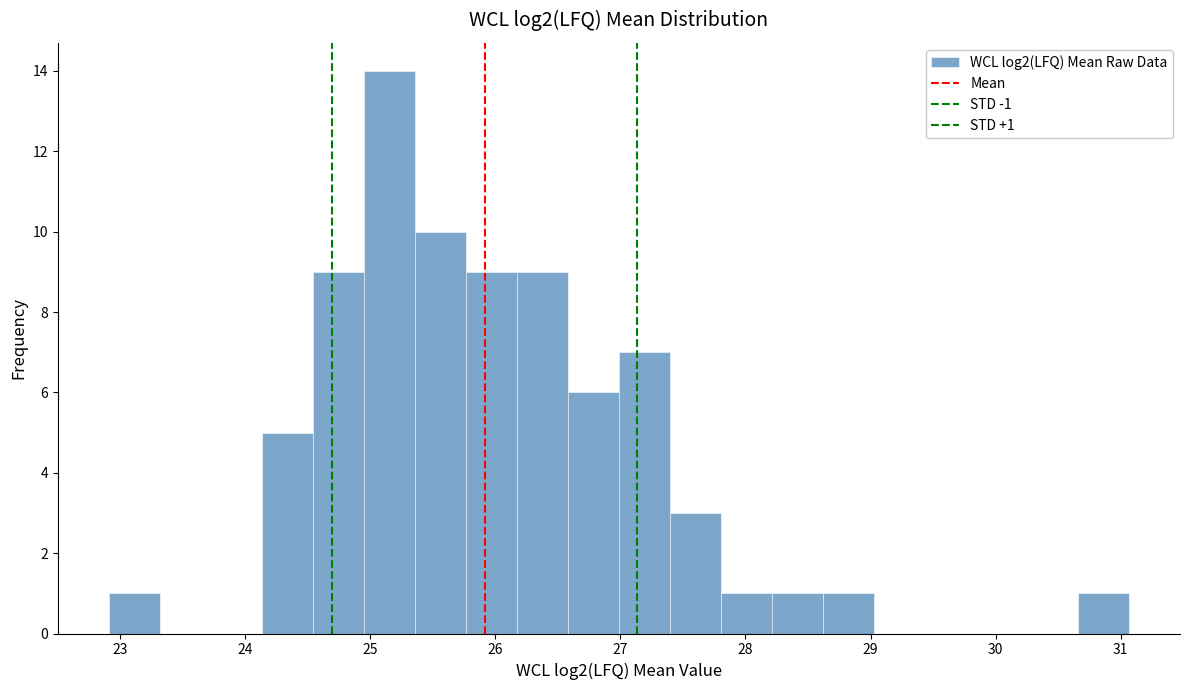

Over which range of the x-axis is the bar tallest?

24.9 to 25.4